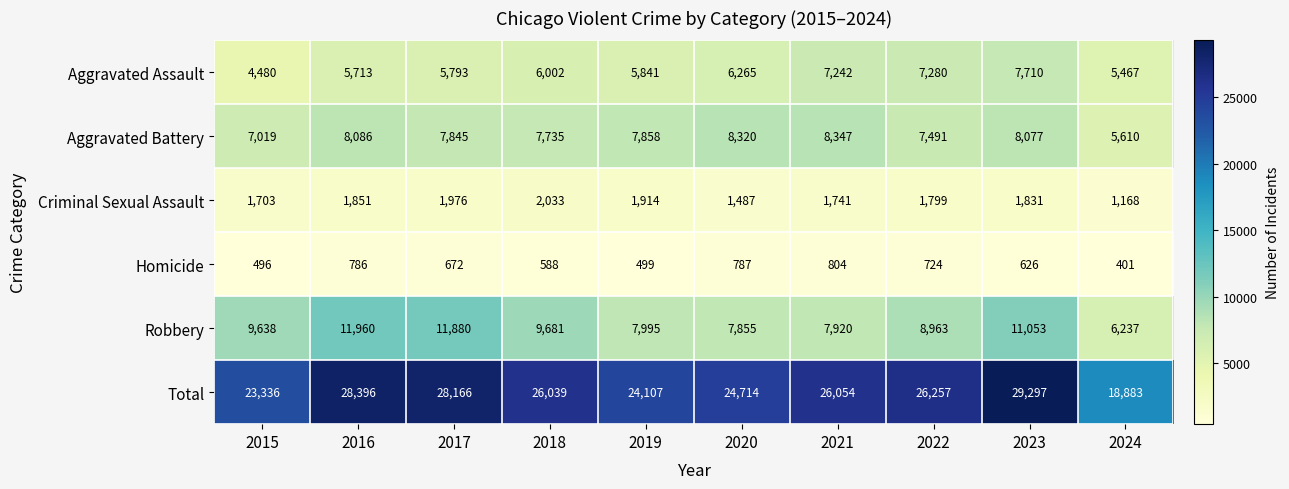

At which category does the chart reach its minimum across all series?

2024